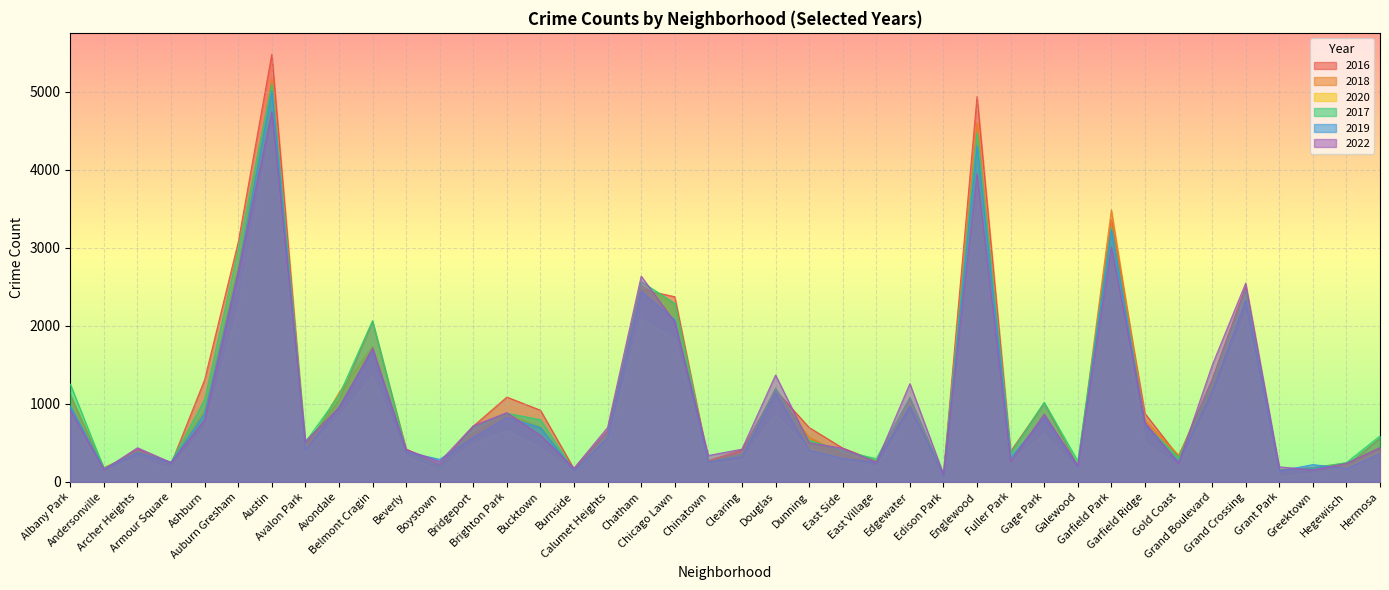

True or false: 2020 and 2017 cross at least once.

False